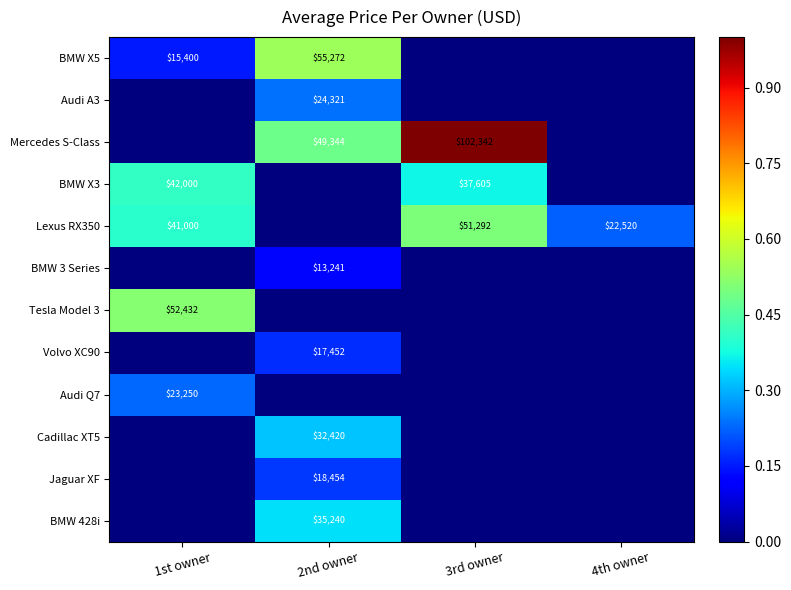

Which has a higher value, 2nd owner or 3rd owner?

2nd owner